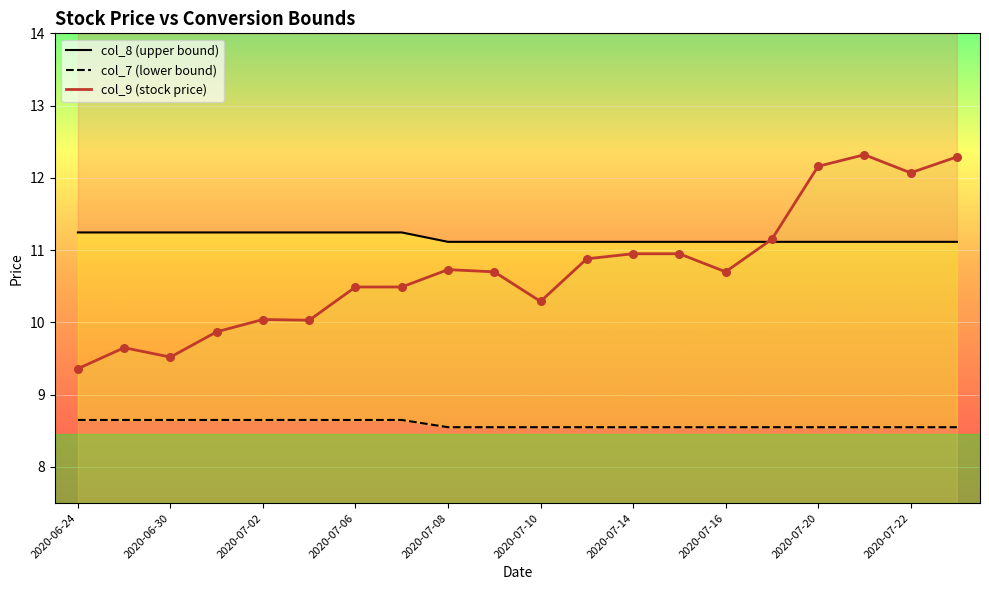

What is the total value across all series at 2020-06-24?

29.3